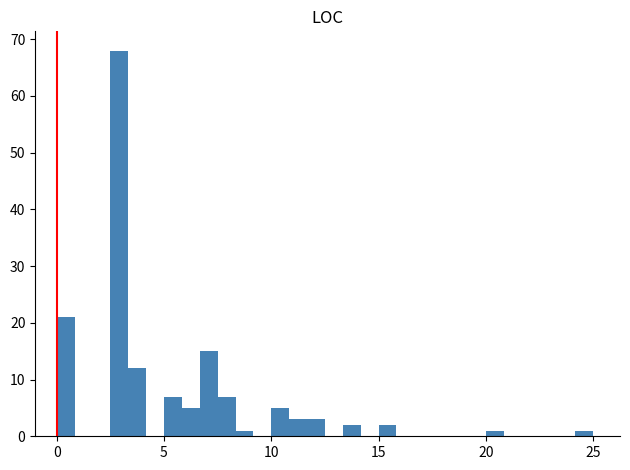

Read against the x-axis, roughly where is the centre of the tallest bar?

3.0